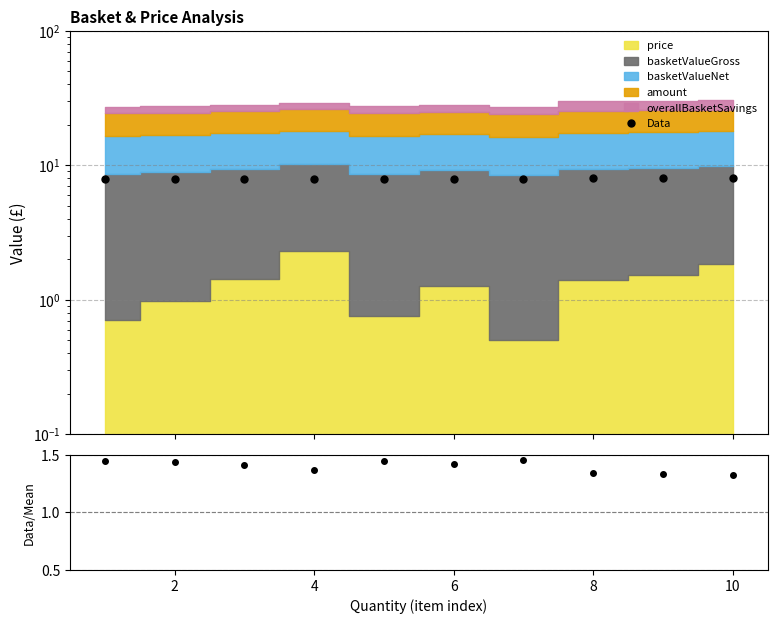

True or false: Data and Data/Mean intersect in this chart.

False